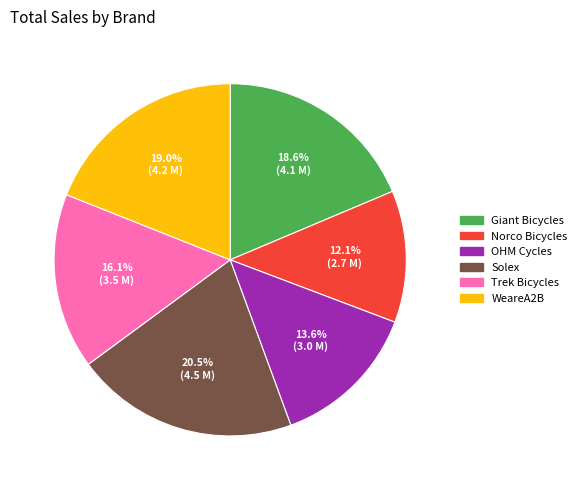

To the nearest percent, what is the combined percentage of WeareA2B and Trek Bicycles?

35%